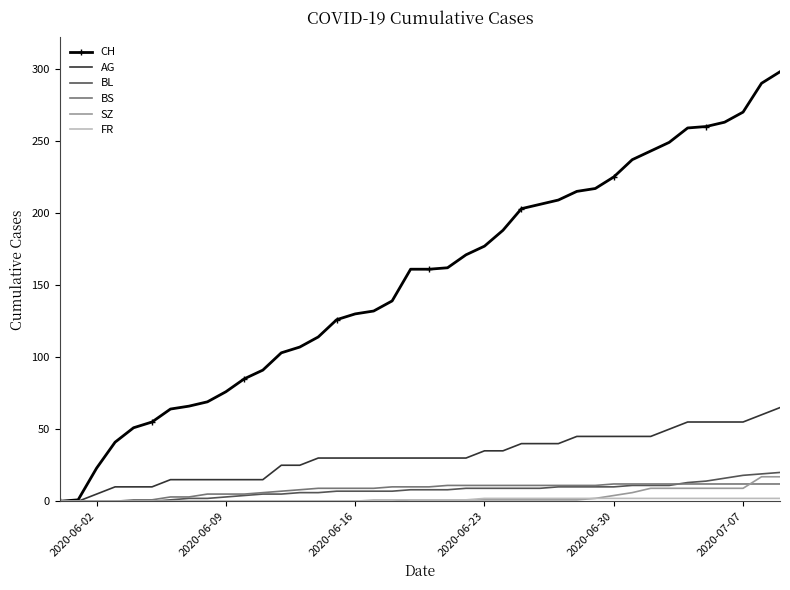

What is the greatest value displayed?

298